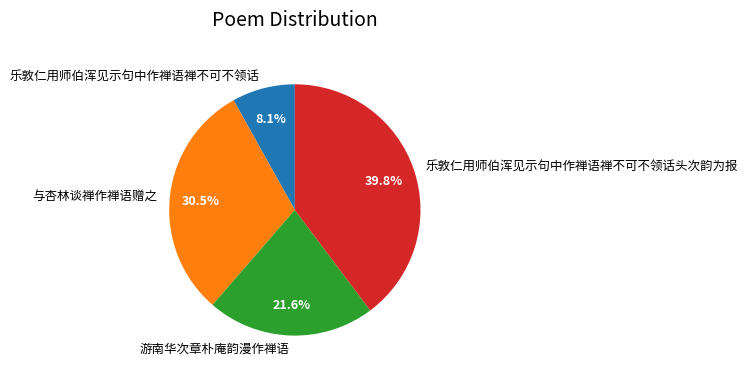

How many slices are in this pie chart?

4